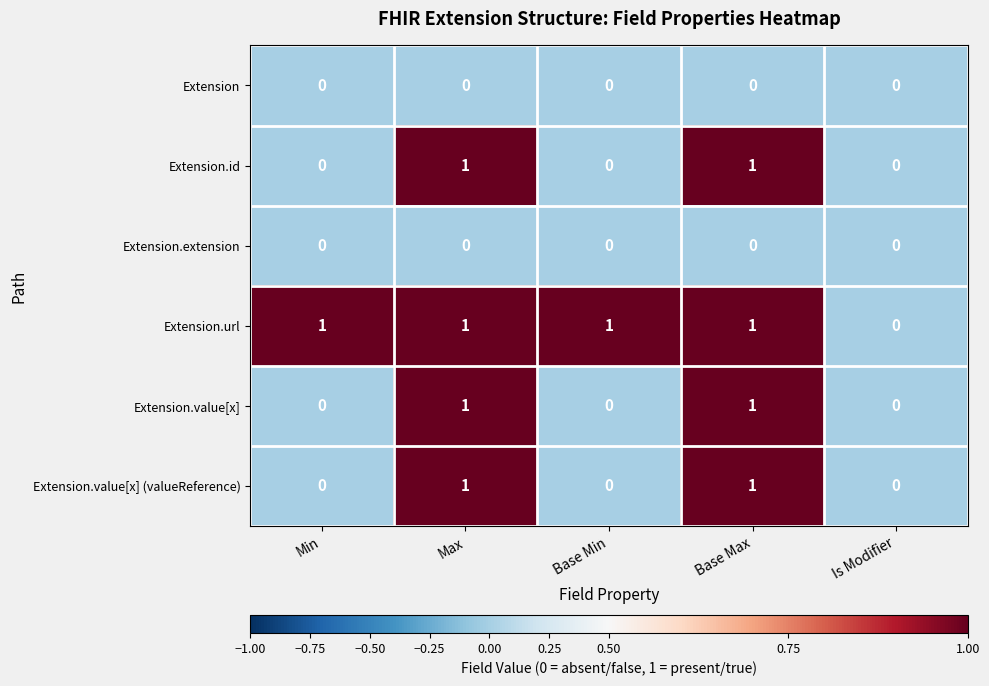

What is the greatest value displayed?

1